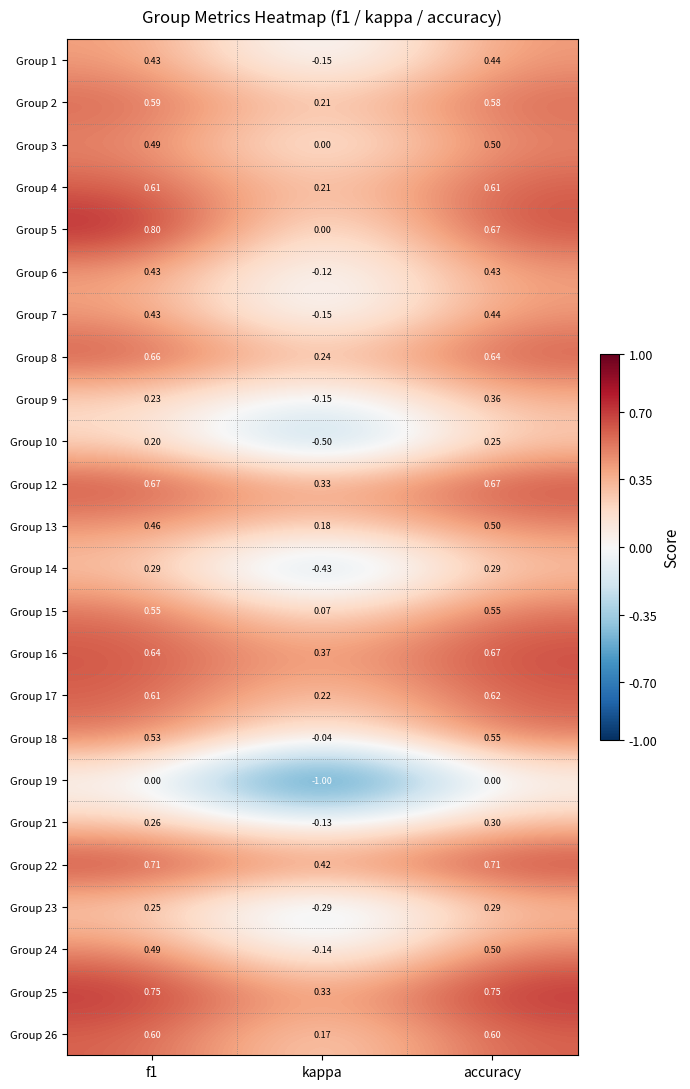

At which label does Group 17 reach its minimum?

kappa